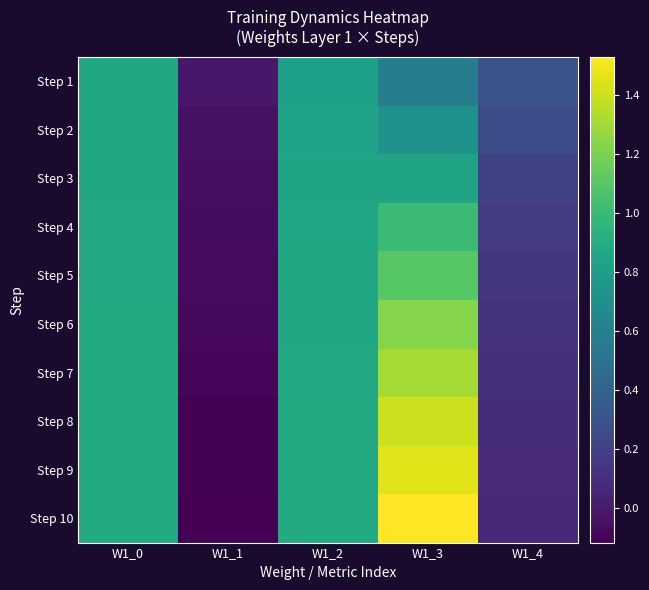

At how many categories does at least one series exceed 0?

4